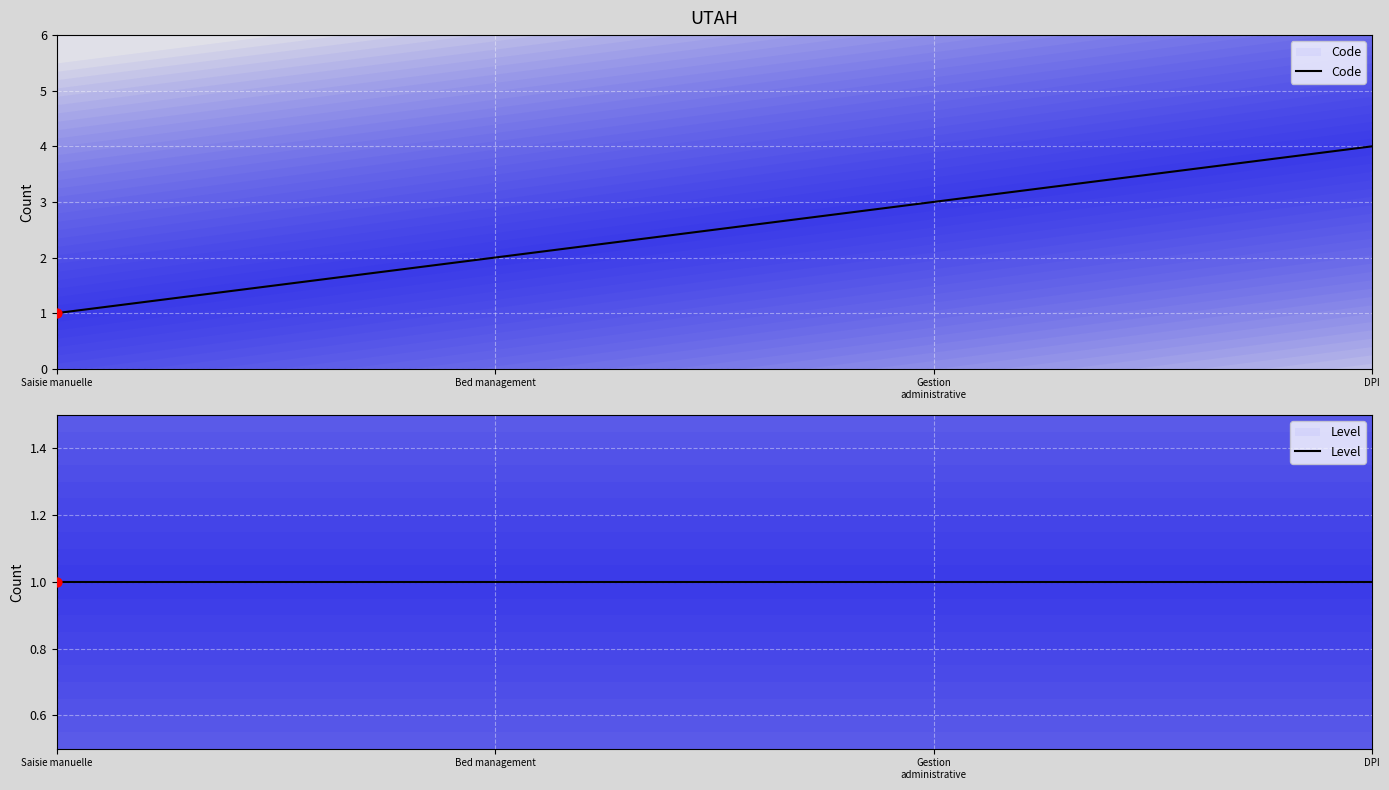

What is the change in value from Saisie manuelle to Dossier patient informatisé (DPI)?

+3